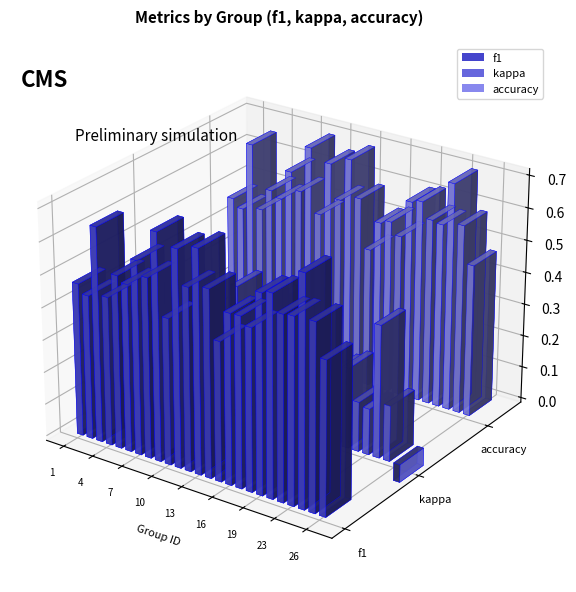

What is the spread (max minus min) of values at 25?

0.4